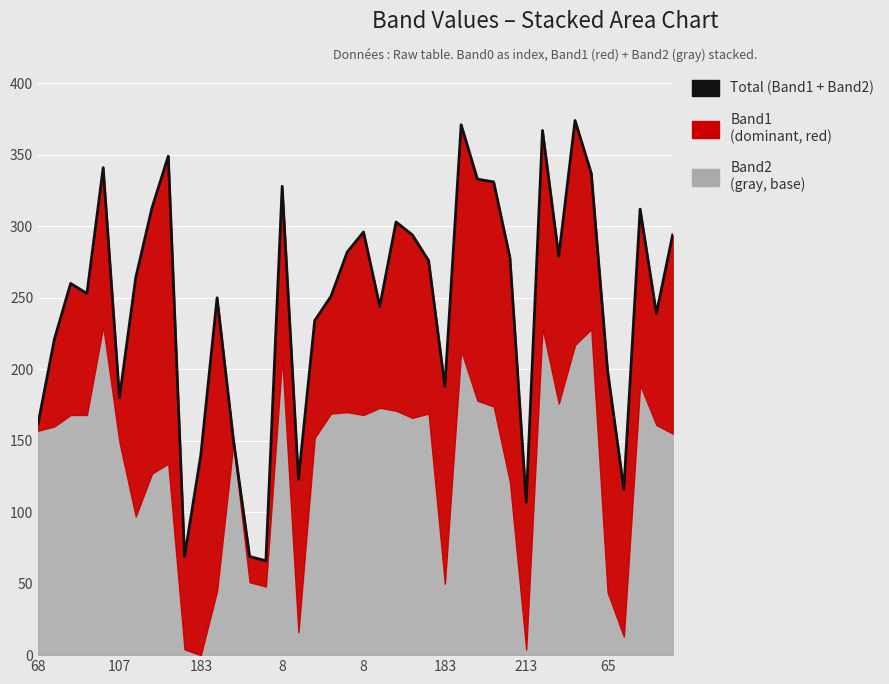

What is the approximate value at 29?

278